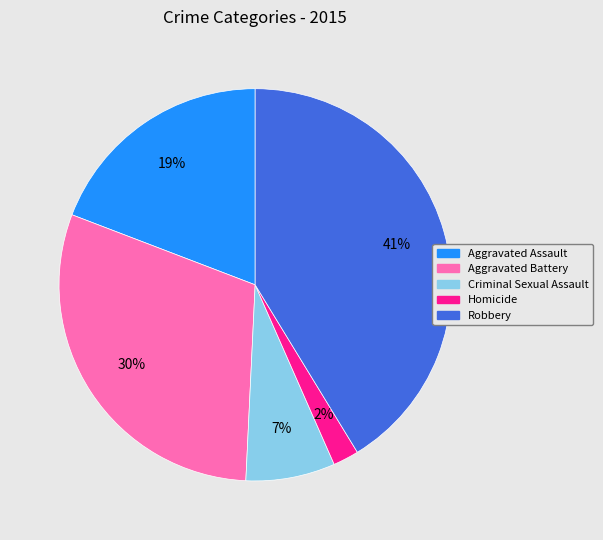

Is it true that Aggravated Assault is 19% of the pie?

True